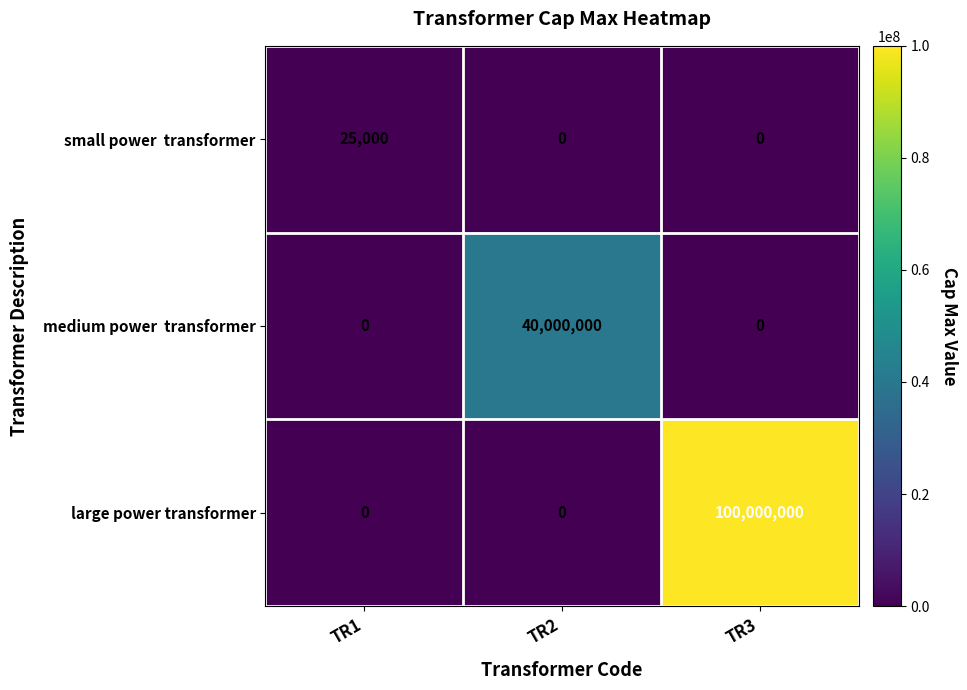

At which category does the chart reach its peak across all series?

TR3